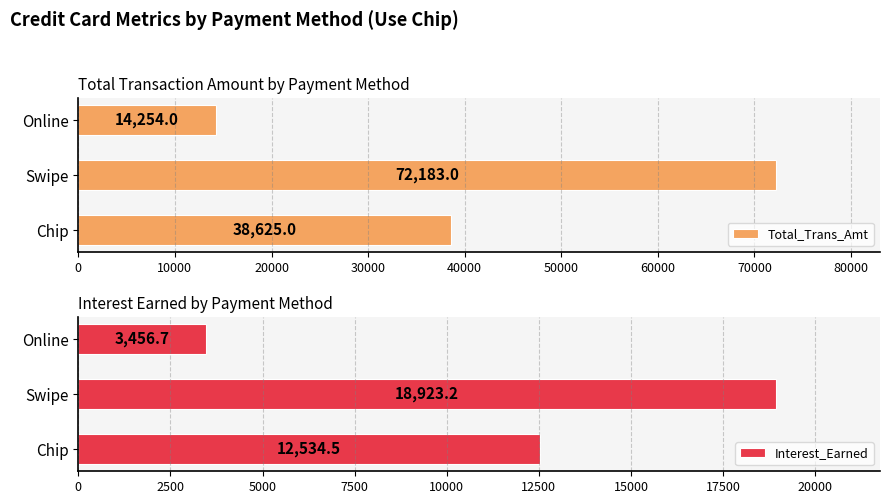

Reading right to left, transcribe all the data shown in this chart.

Total_Trans_Amt: 14254.0	72183.0	38625.0
Interest_Earned: 3456.7	18923.2	12534.5